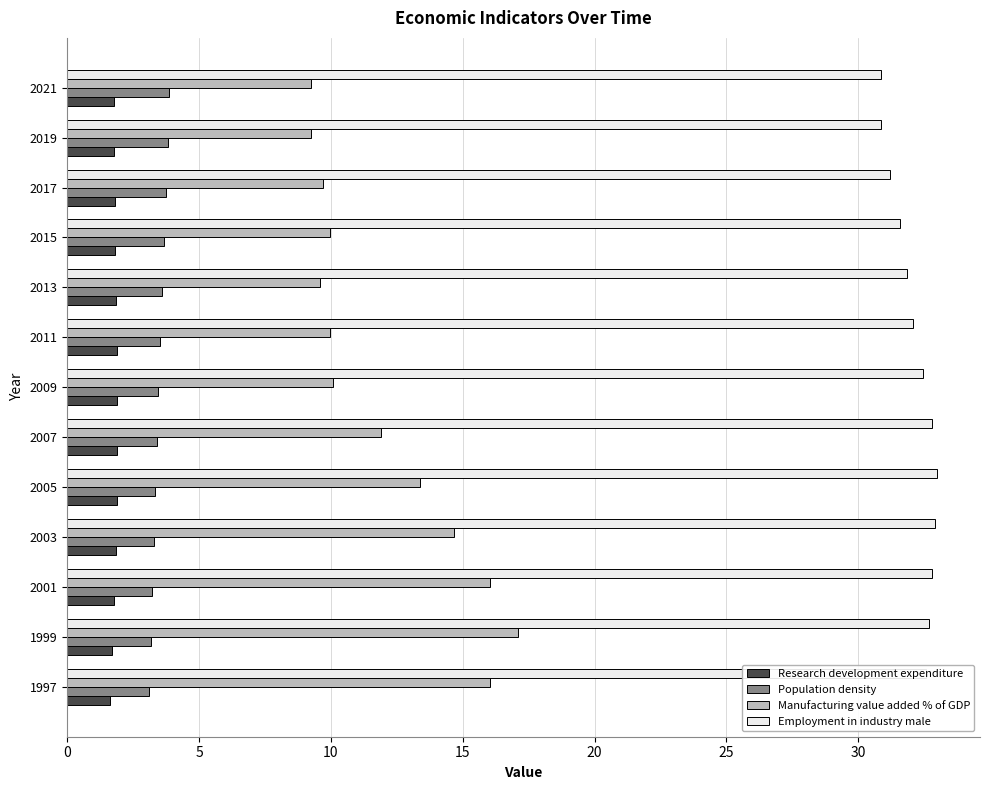

What is the spread (max minus min) of values at 2007?

30.9